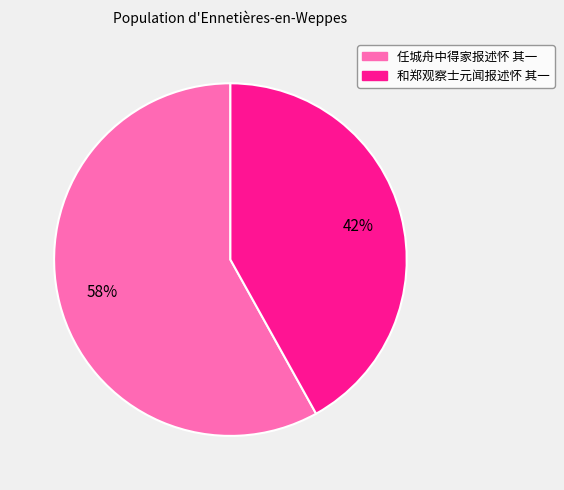

True or false: 任城舟中得家报述怀 其一 accounts for 58% of the total.

True